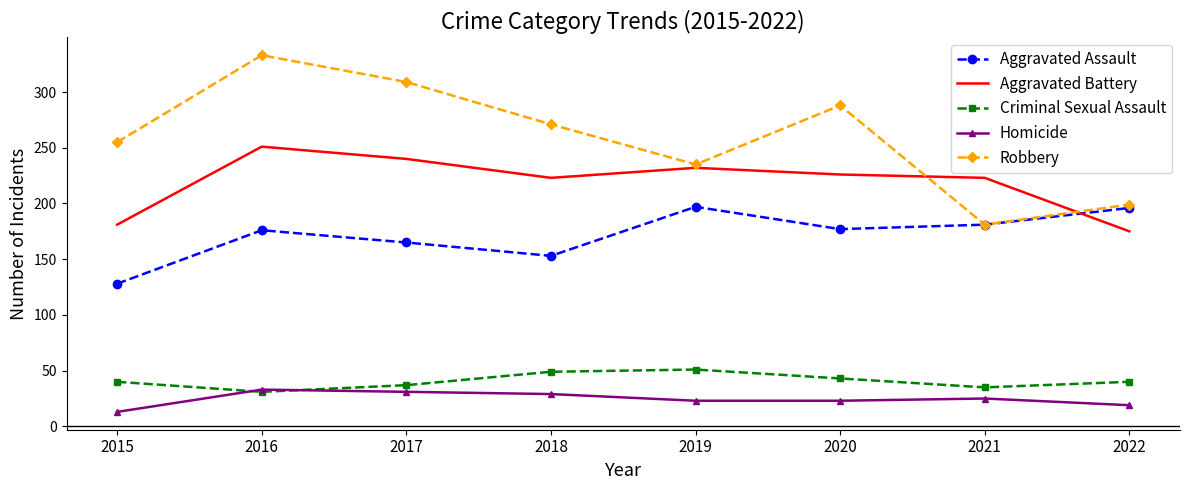

At which category does Robbery reach its first local peak?

2016